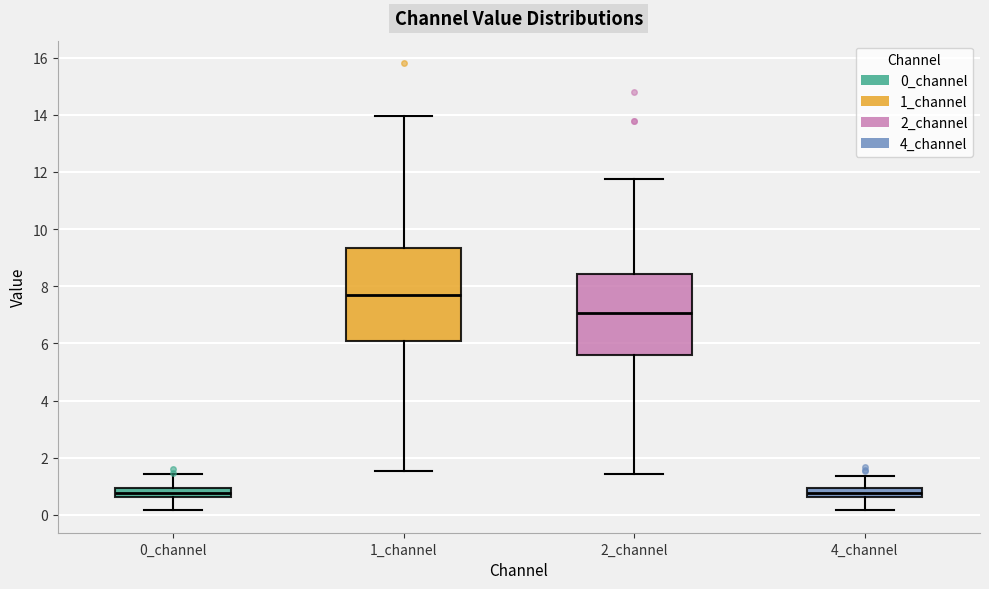

Reading left to right, read every box against the y-axis: the position of its median line, the range the box covers, and the ends of its whiskers. The values are not printed on the chart, so give them approximately, as read against the axis.

0_channel: median 0.8, box 0.6 to 1.0, whiskers 0.2 to 1.4
1_channel: median 7.6, box 6.0 to 9.4, whiskers 1.6 to 14.0
2_channel: median 7.0, box 5.6 to 8.4, whiskers 1.4 to 11.8
4_channel: median 0.8, box 0.6 to 1.0, whiskers 0.2 to 1.4